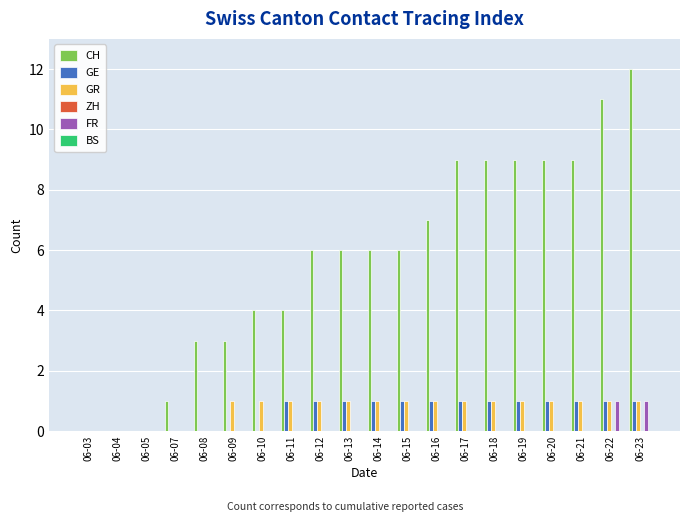

What is the greatest value displayed?

12